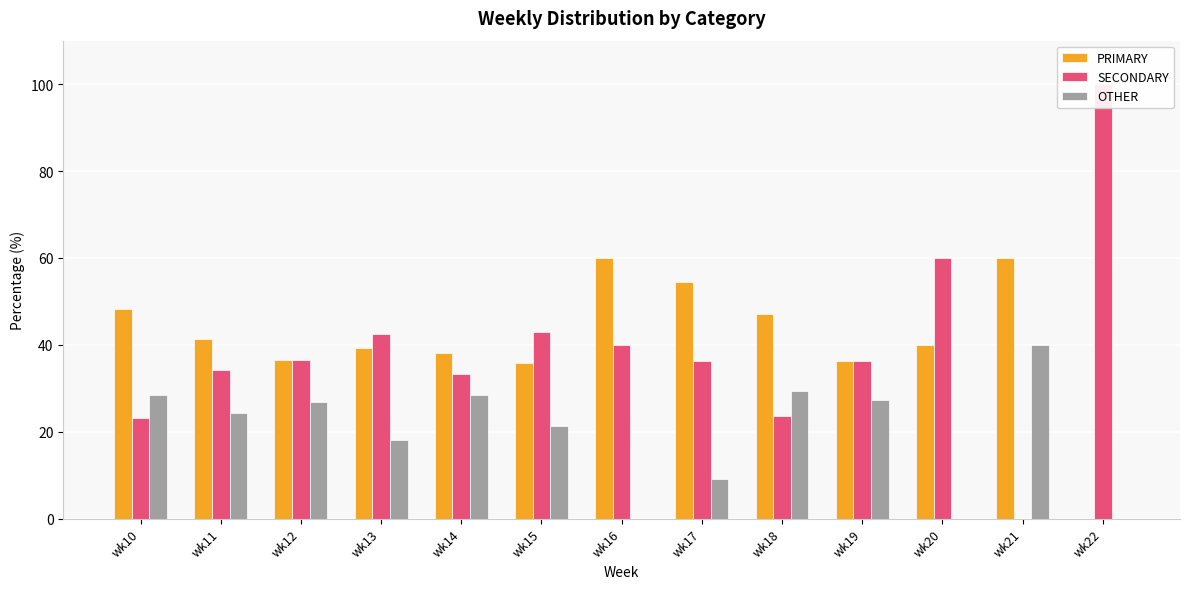

Does the chart contain stacked bars?

No